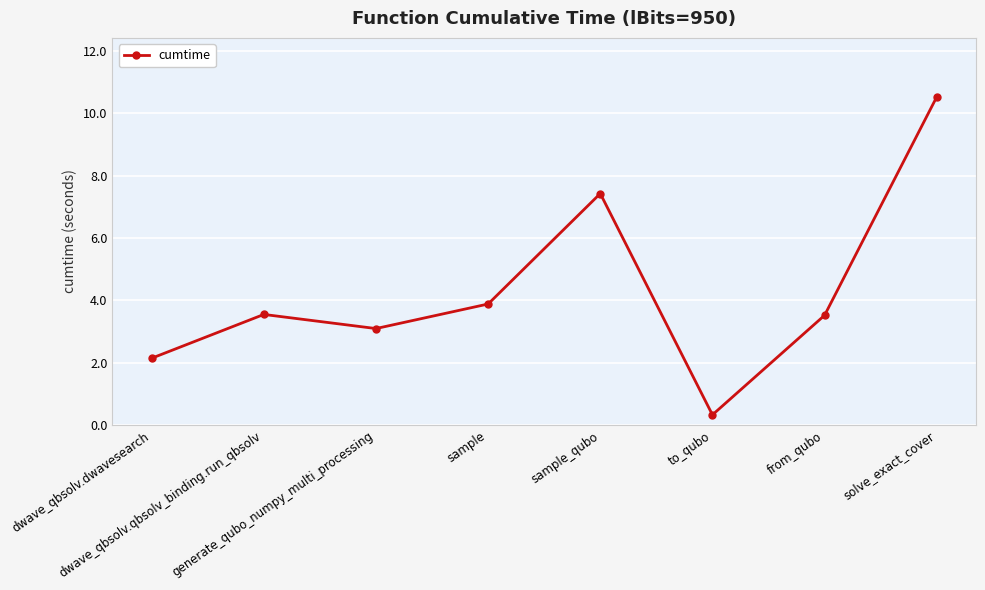

What is the sum of all values?

34.5